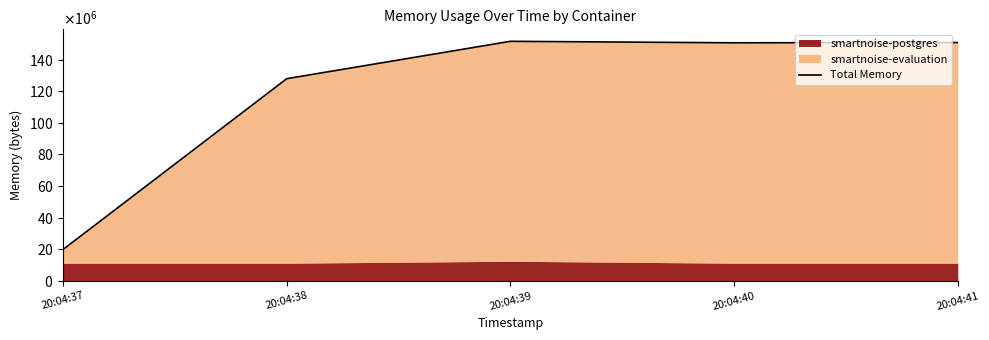

How many data points are above 150630400?

2